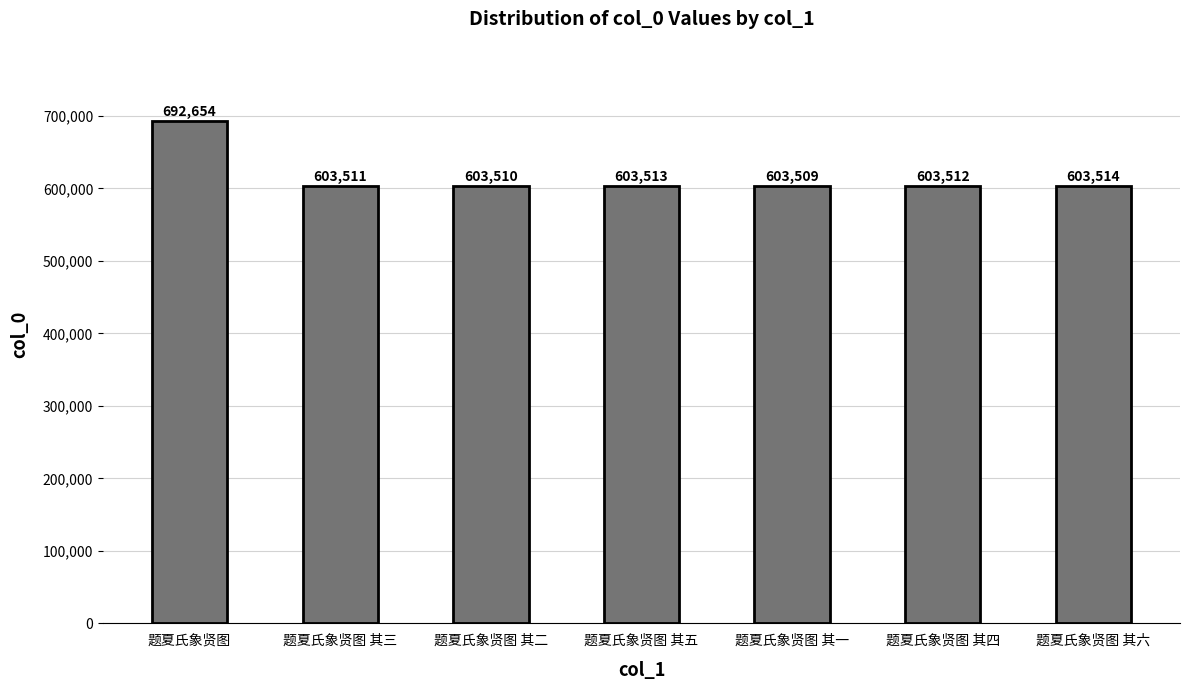

What is the label of the 3rd bar from the left?

题夏氏象贤图 其二